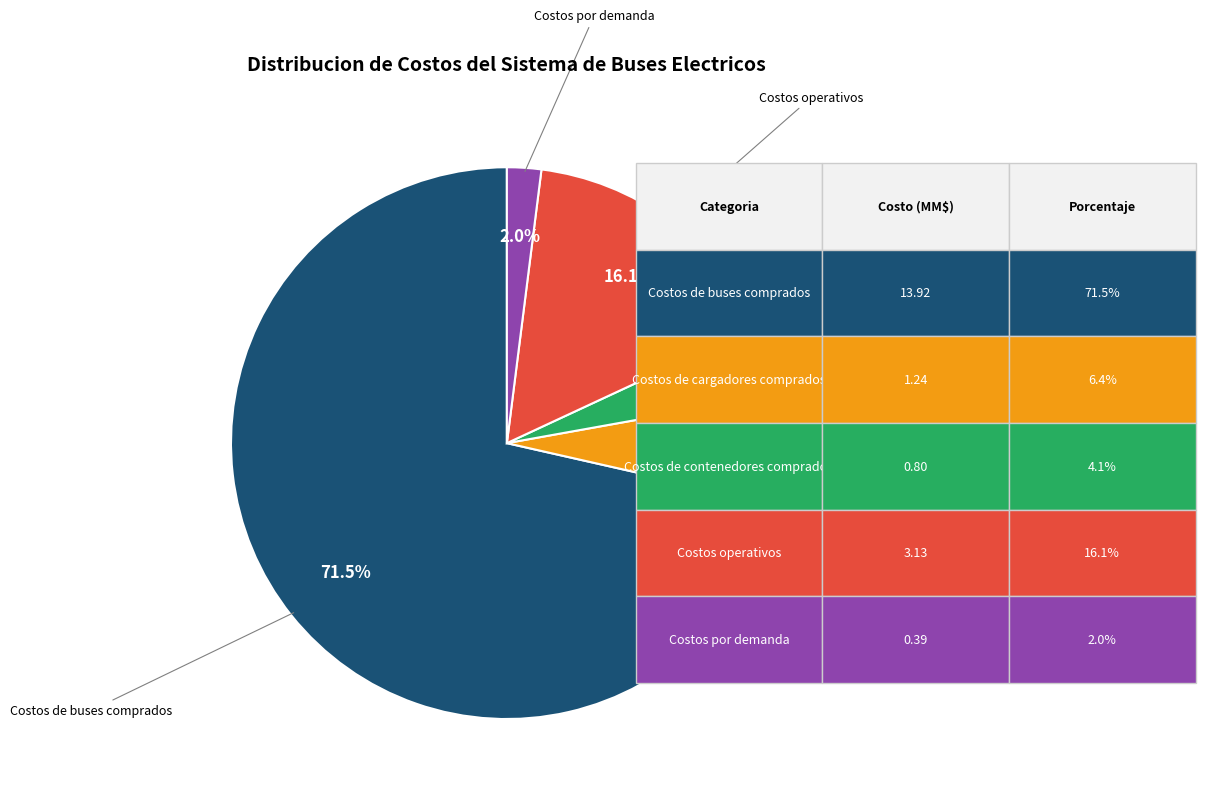

Do Costos de contenedores comprados and Costos de buses comprados together represent more than half of the pie?

Yes